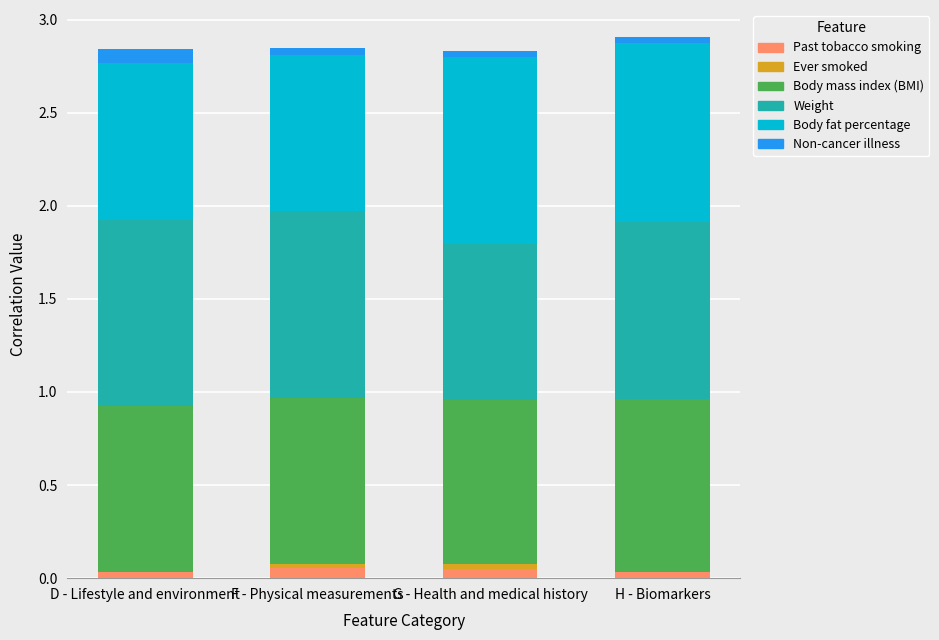

True or false: Past tobacco smoking has a value of 0.1 at G - Health and medical history.

True